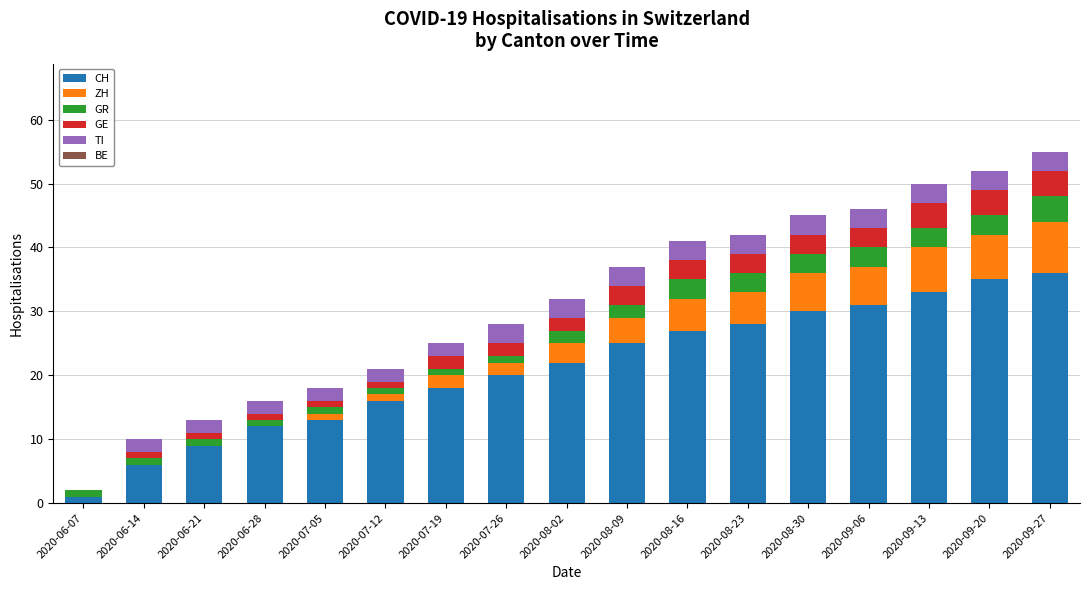

True or false: CH has a value of 36 at 2020-09-27.

True